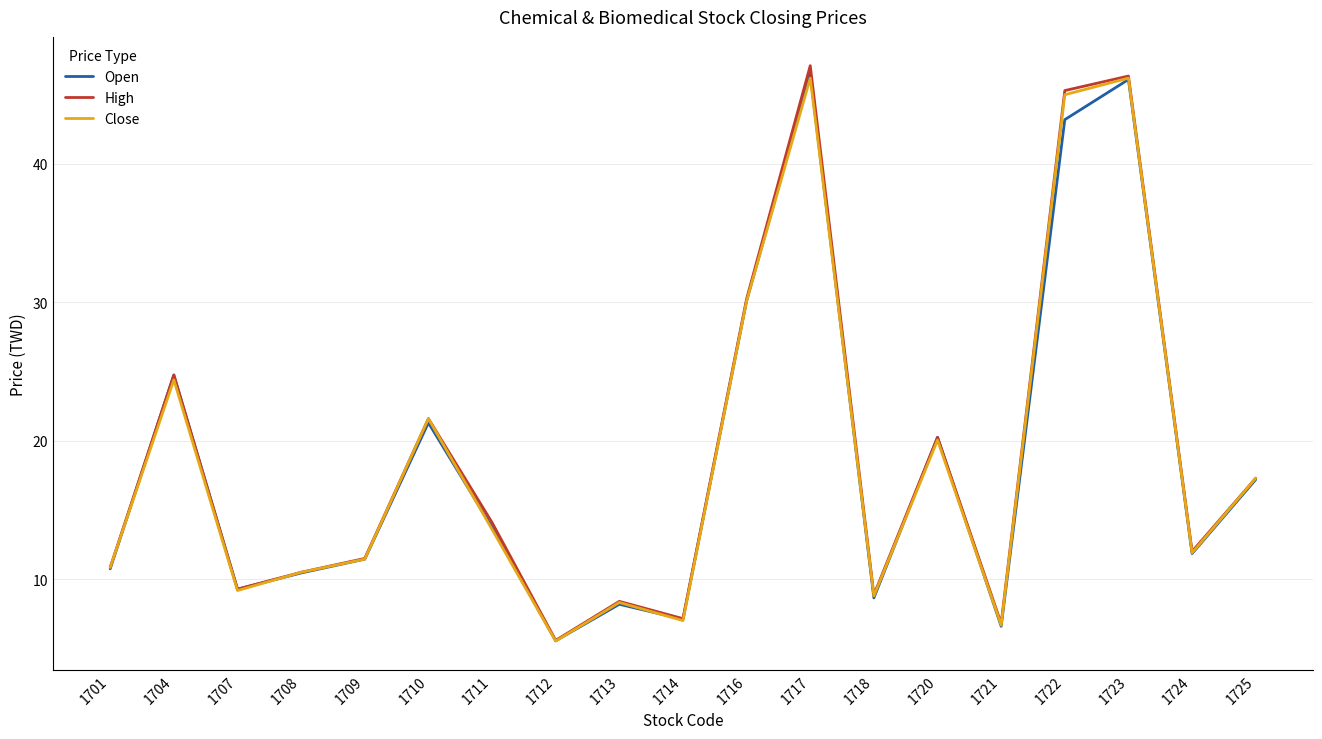

In Open, how many points are lower than both neighbors (excluding endpoints)?

6